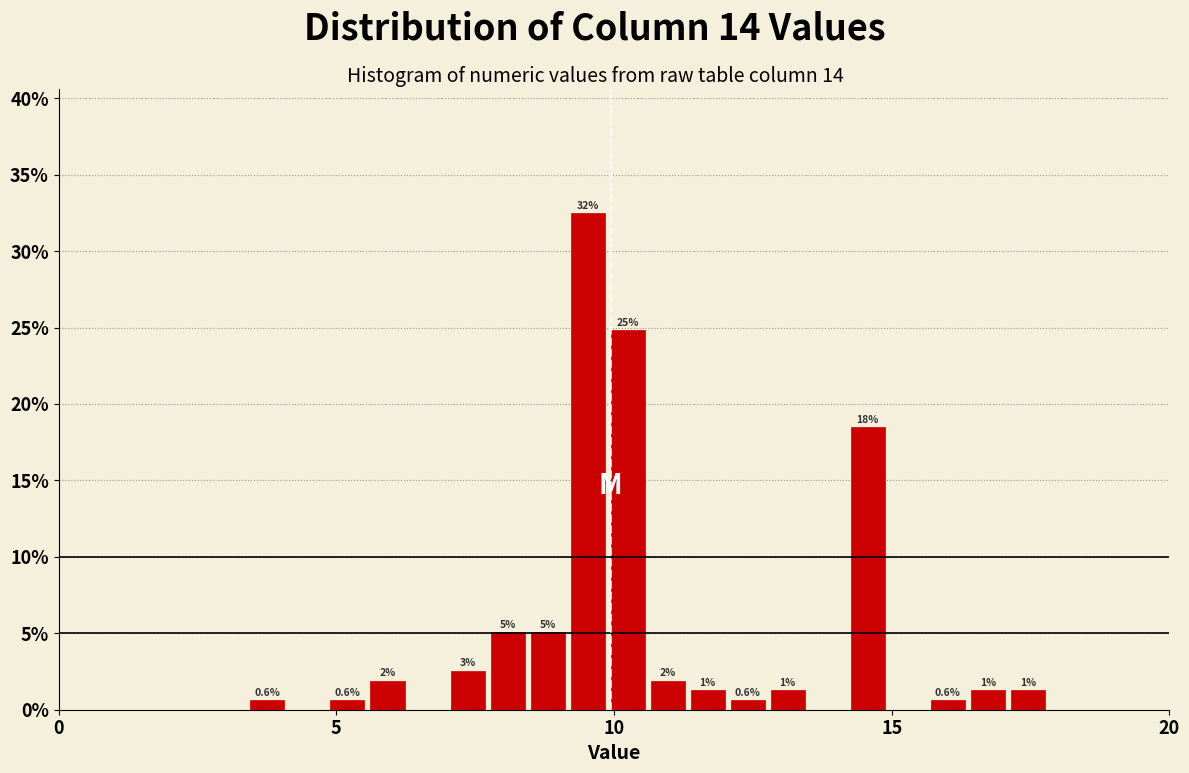

Read against the x-axis, roughly where is the centre of the tallest bar?

9.5